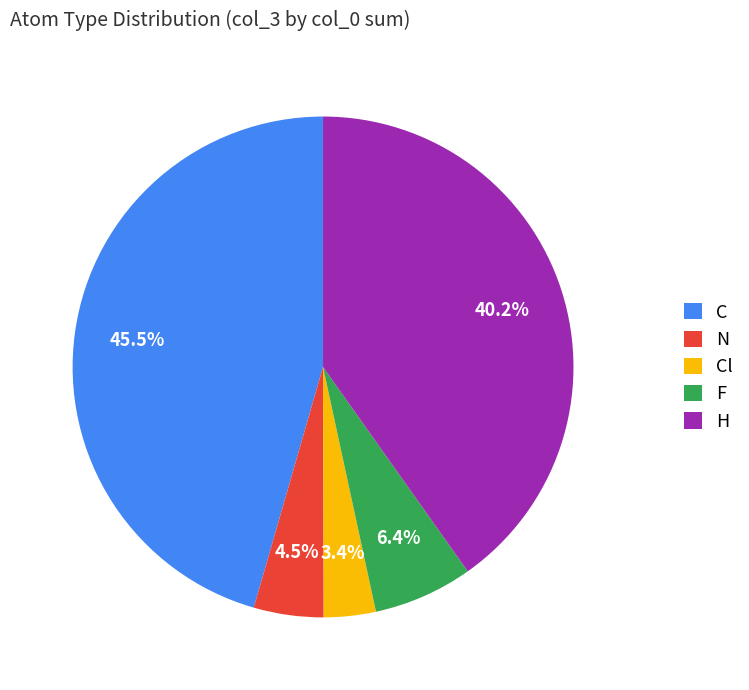

What is the ratio of the value at F to the value at H?

0.2